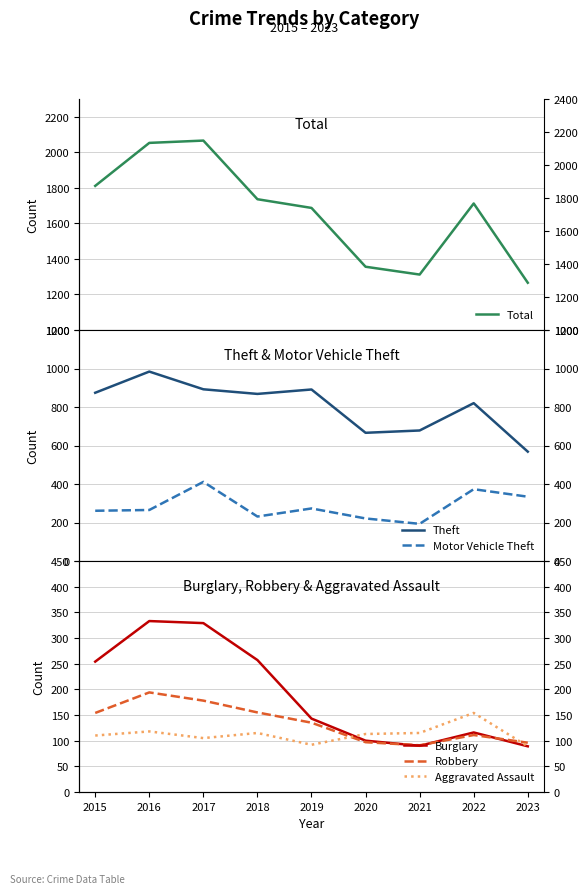

What is the sum of the Theft values at 2022 and 2023?

1388